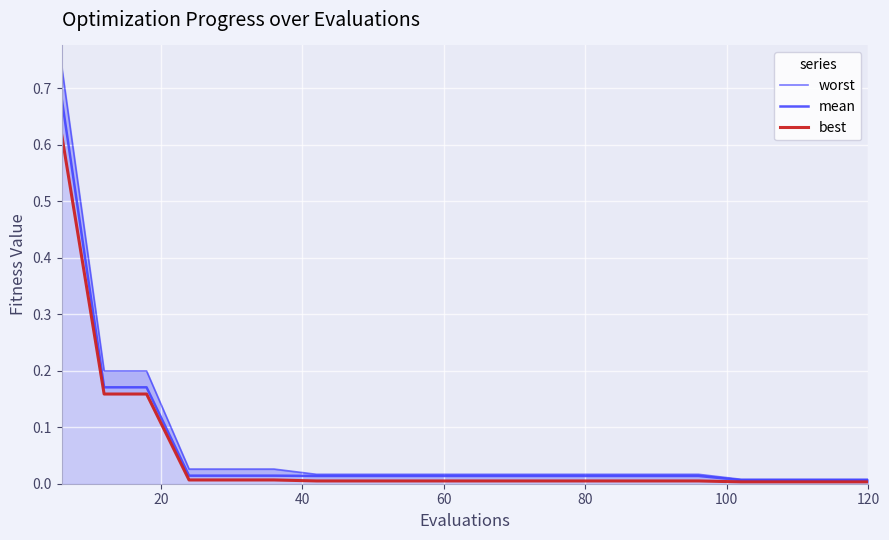

The value of best at 60 is 0.0. True or false?

True